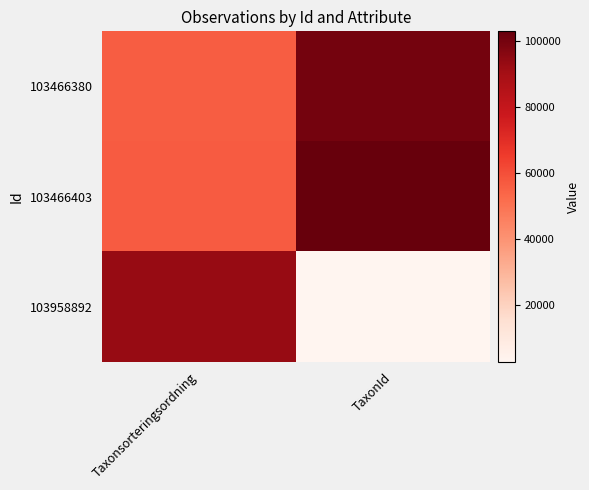

Rank the series by their maximum value, from highest to lowest.

103466403, 103466380, 103958892